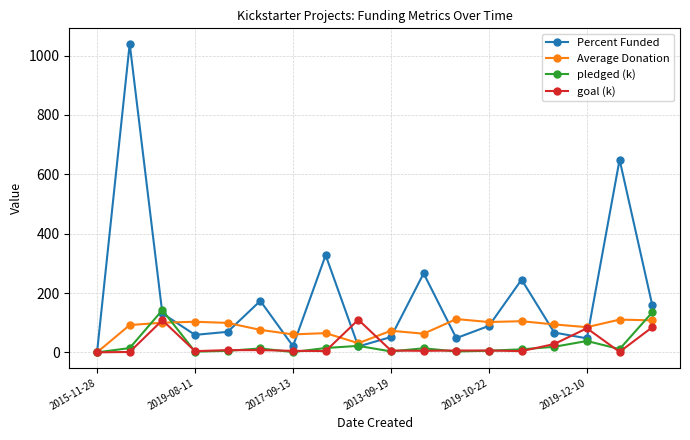

In Percent Funded, how many points are higher than both neighbors (excluding endpoints)?

6